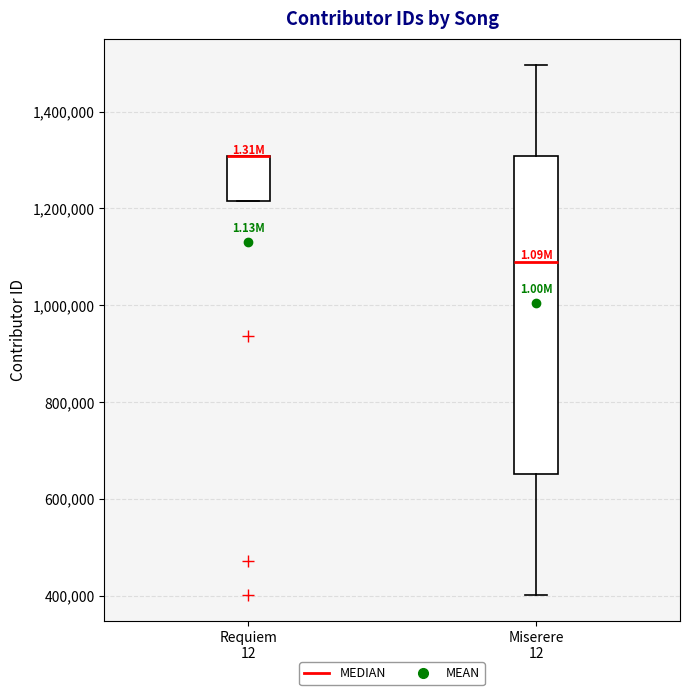

Reading left to right, read every box against the y-axis: the position of its median line, the range the box covers, and the ends of its whiskers. The values are not printed on the chart, so give them approximately, as read against the axis.

Requiem 12: median 1300000 (drawn on the box's upper edge), box 1220000 to 1300000, whiskers 1220000 to 1300000
Miserere 12: median 1100000, box 660000 to 1300000, whiskers 400000 to 1500000